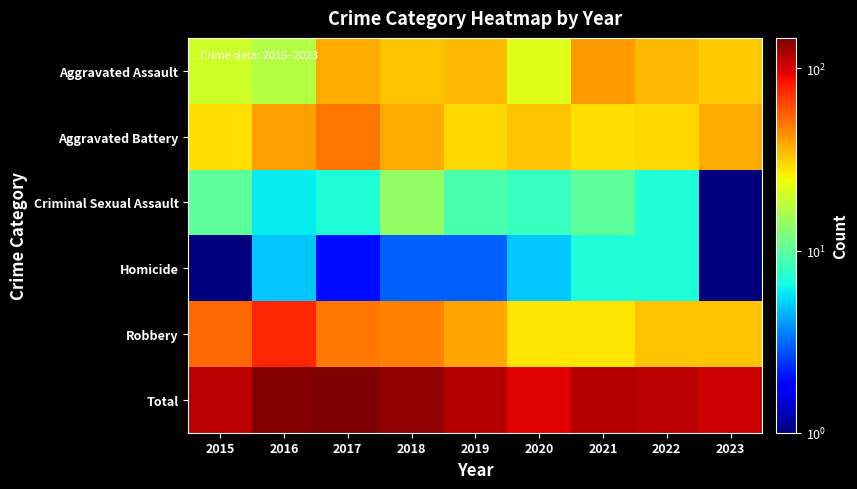

Which series has the widest spread of values?

Total